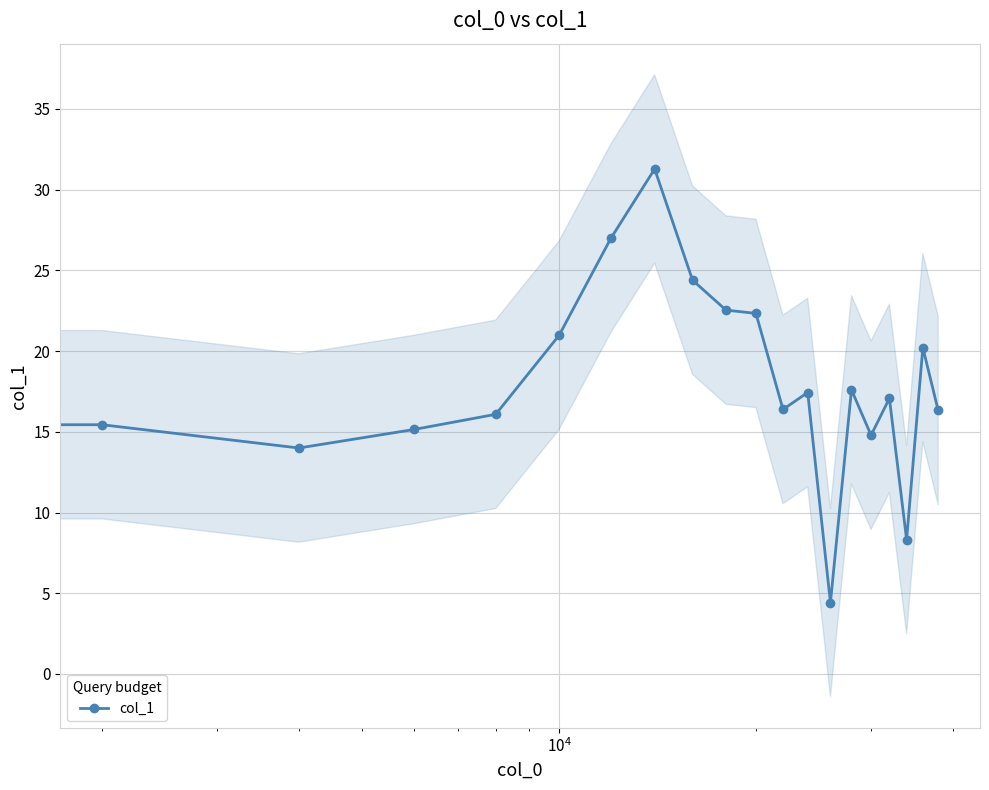

What is the minimum value shown in the chart?

4.4